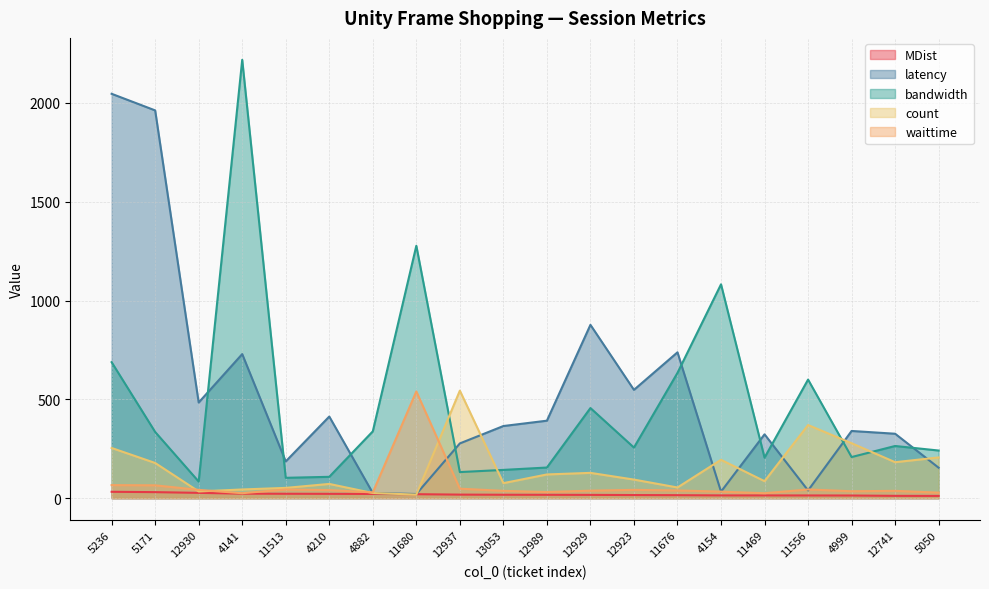

What is the label of the 4th point from the right?

11556